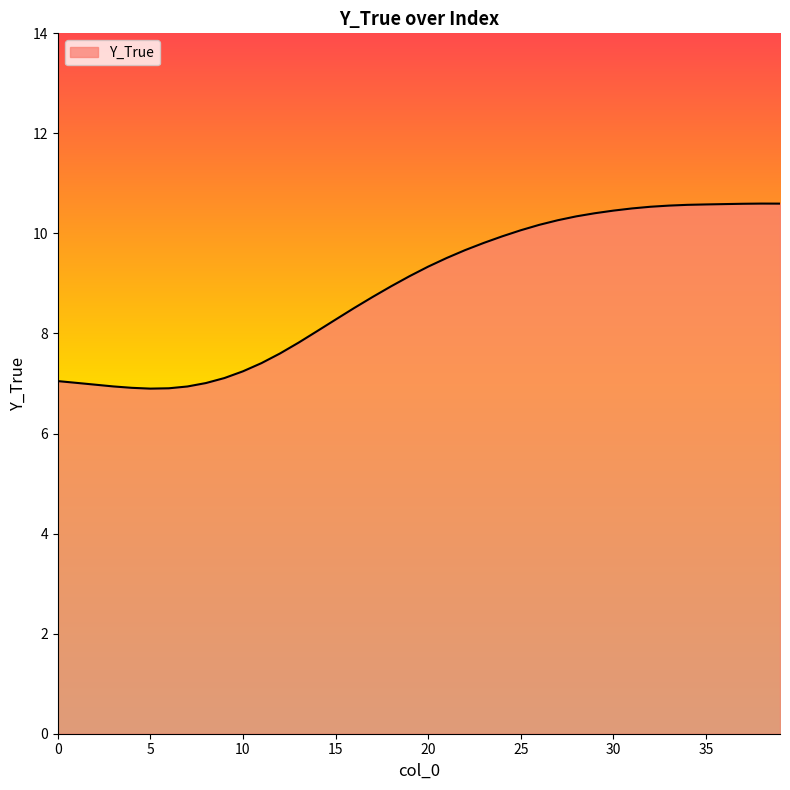

What is the greatest value displayed?

10.6